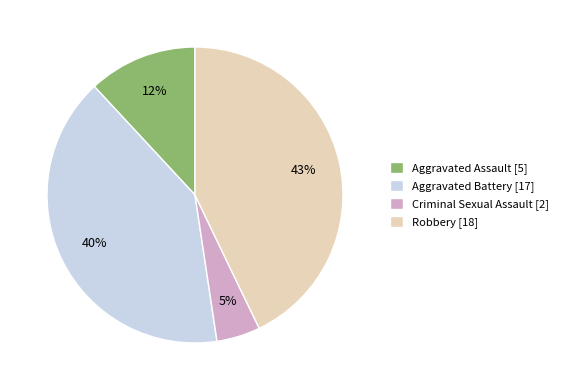

Is it true that Aggravated Assault is 12% of the pie?

True